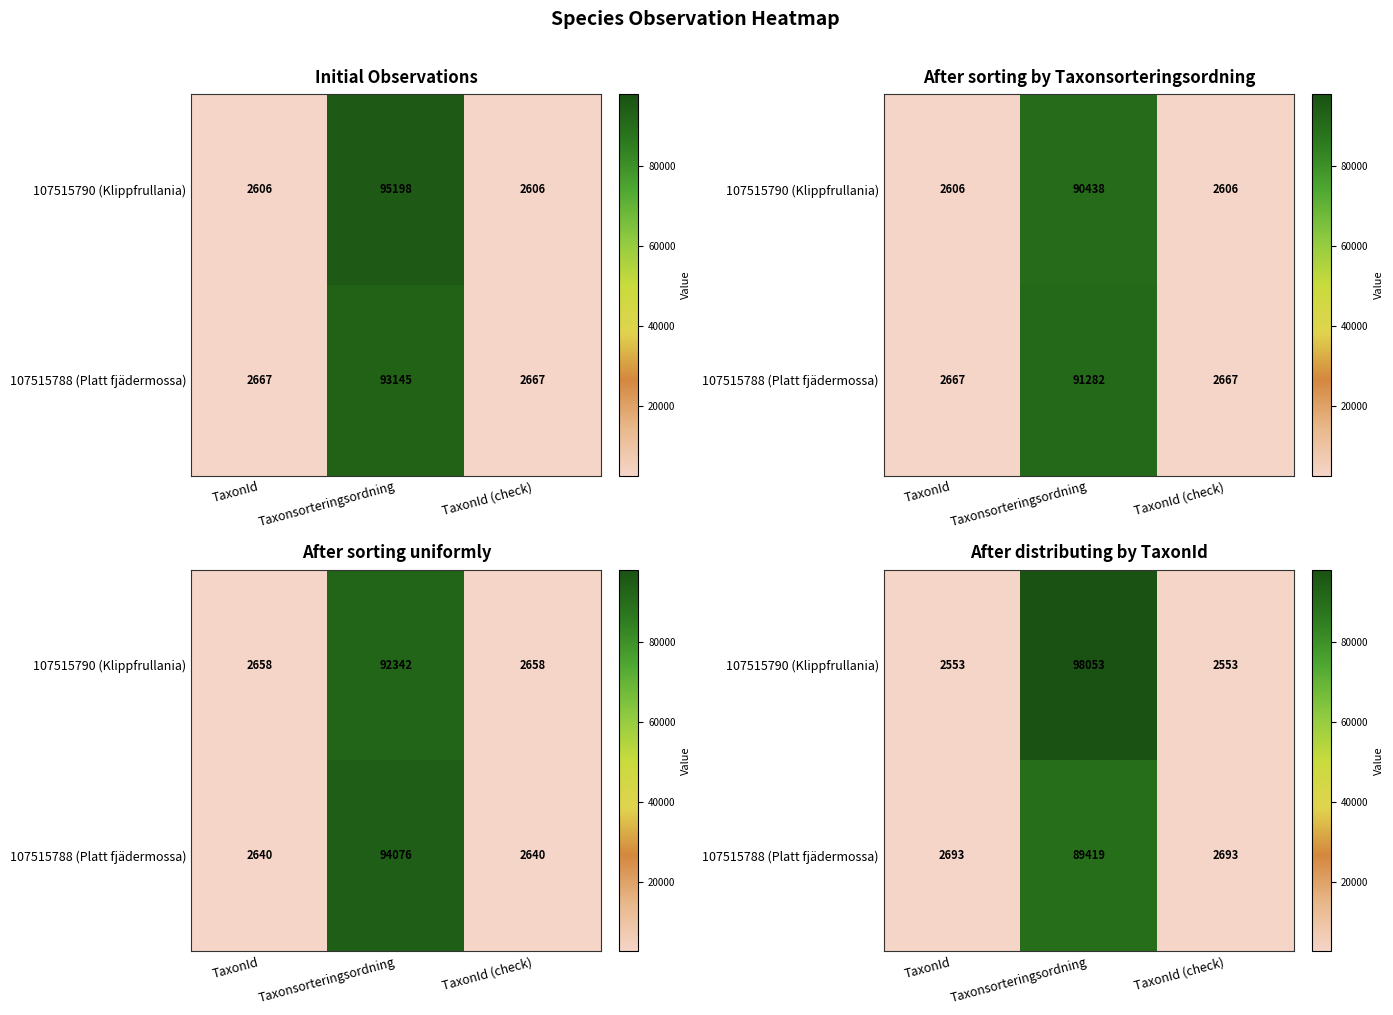

Is the value of 107515790 (Klippfrullania) at Taxonsorteringsordning greater than the value of 107515788 (Platt fjädermossa) at TaxonId?

Yes